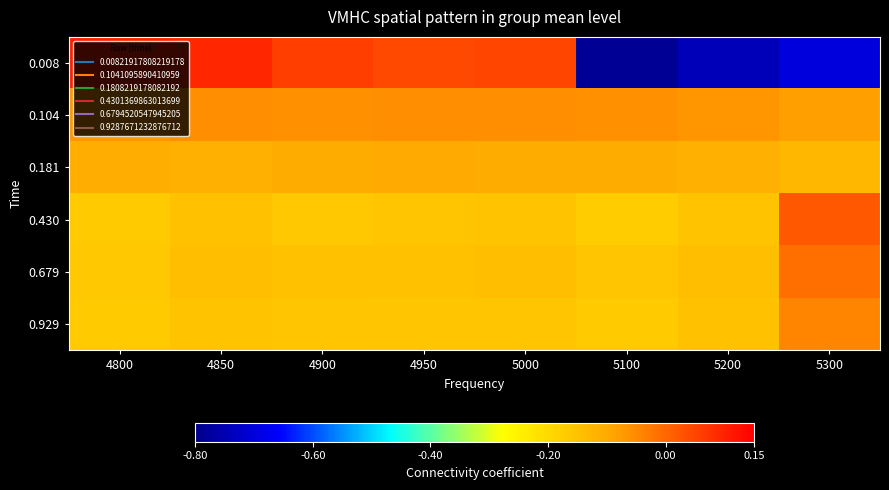

How many data points does each series have?

8